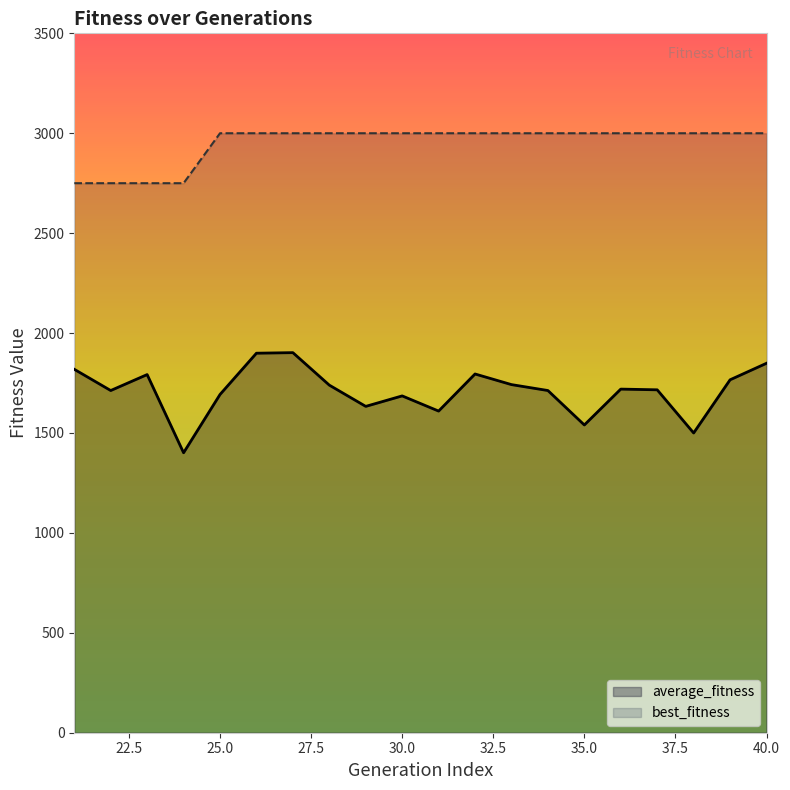

Does the chart display data point markers on the line(s)?

No